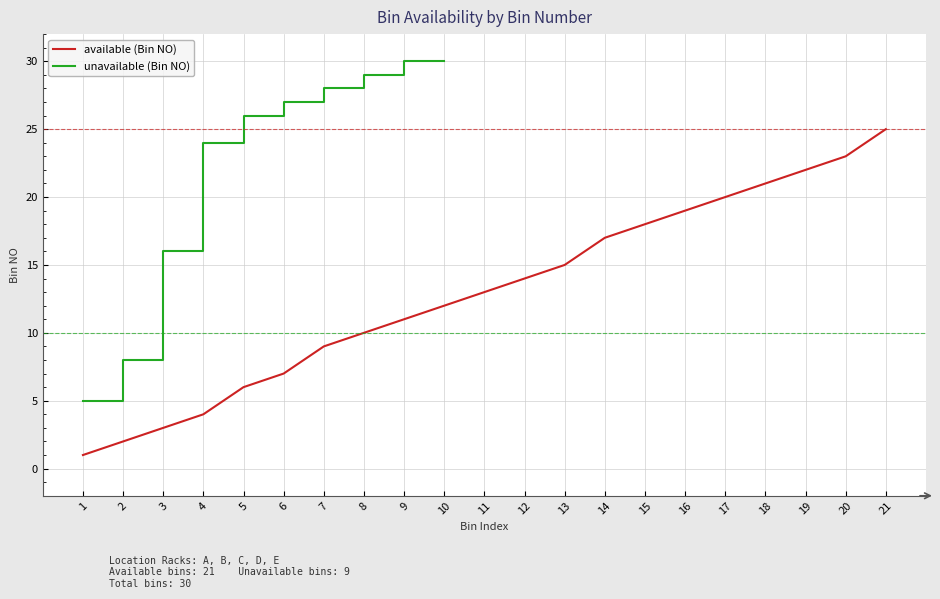

Does the chart display data point markers on the line(s)?

No